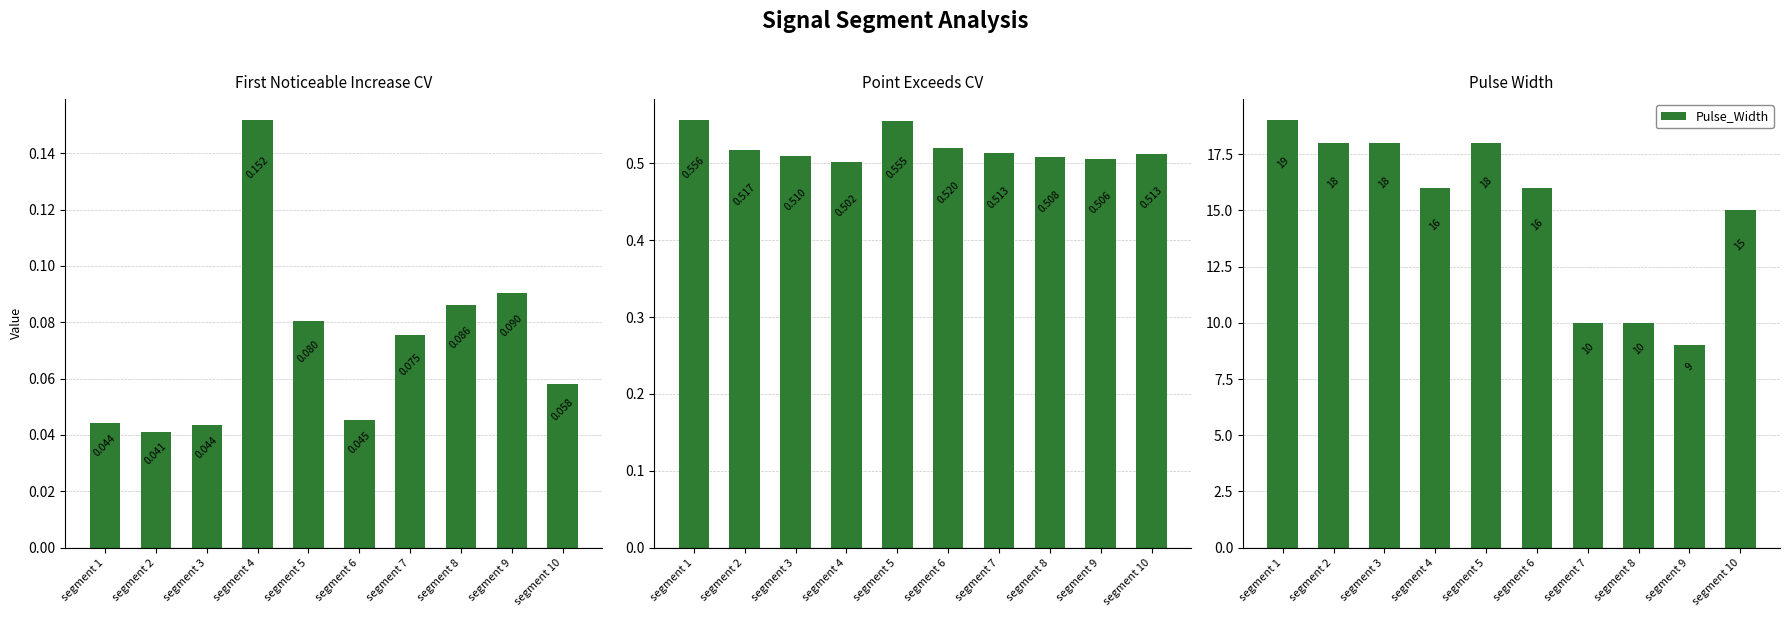

Rank the categories by Pulse_Width value from lowest to highest.

segment 9, segment 7, segment 8, segment 10, segment 4, segment 6, segment 2, segment 3, segment 5, segment 1